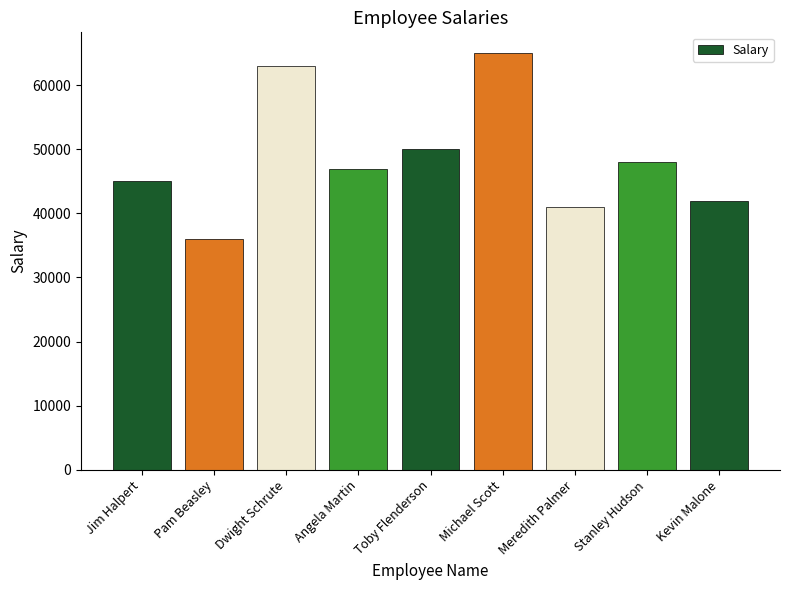

Are the bars grouped side by side (vs. stacked)?

No